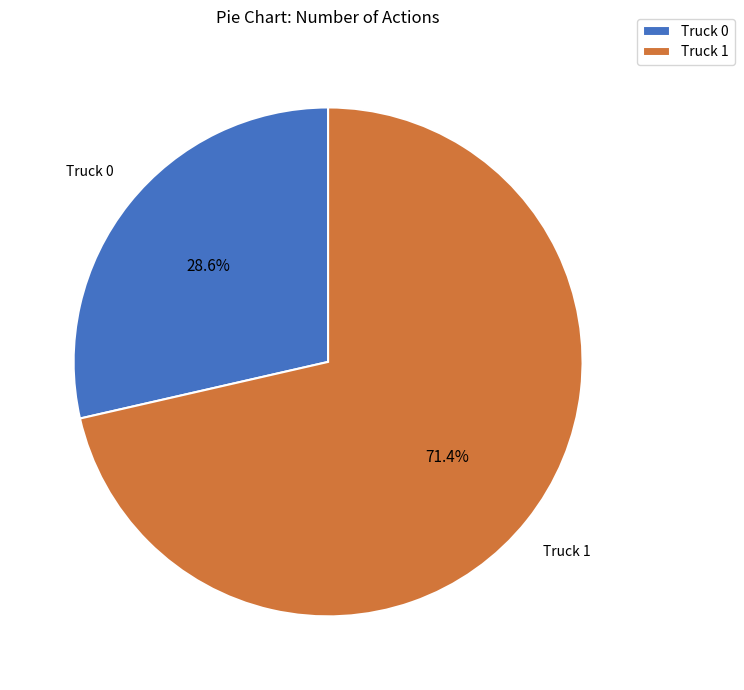

Which category accounts for the majority?

Truck 1